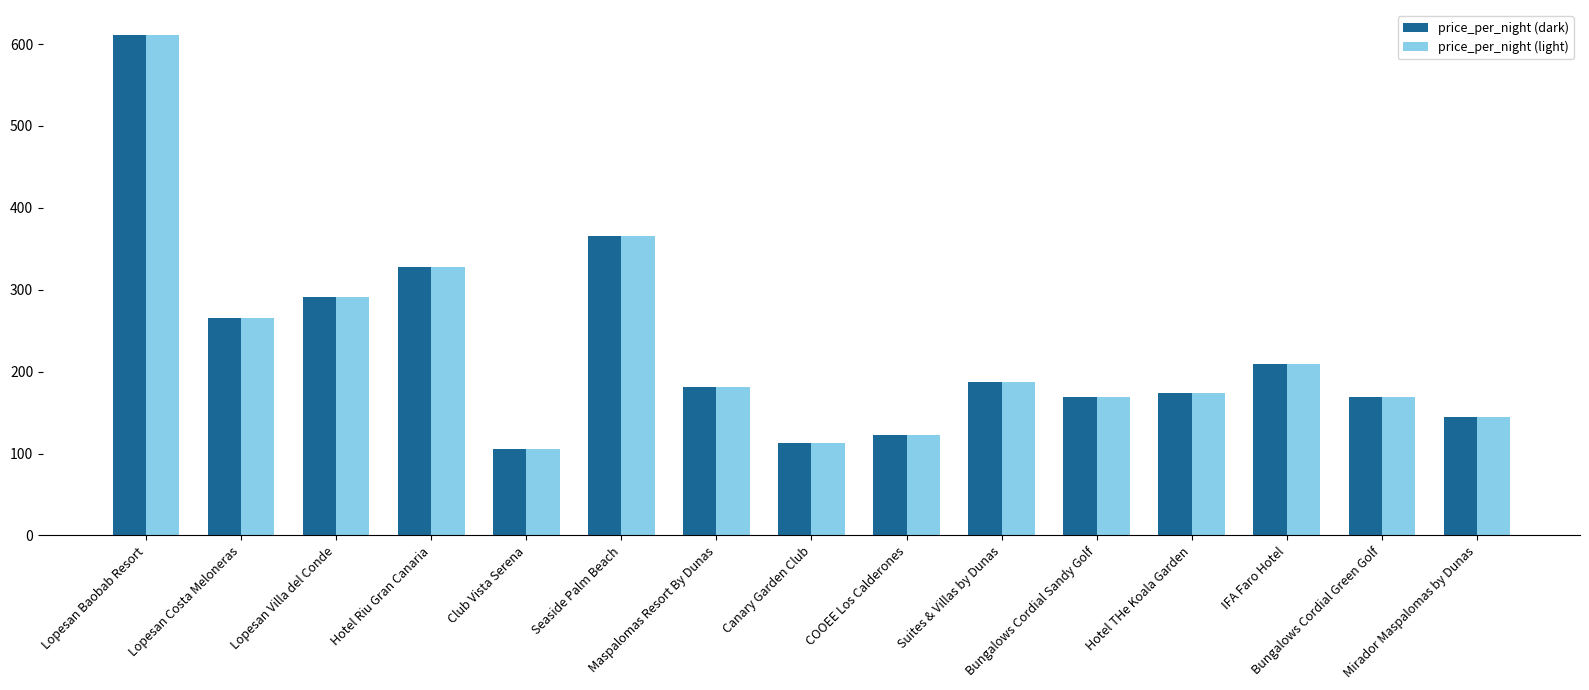

Reading left to right, list all the values displayed in this chart.

price_per_night (dark): Lopesan Baobab Resort=611	Lopesan Costa Meloneras=265	Lopesan Villa del Conde=291	Hotel Riu Gran Canaria=328	Club Vista Serena=106	Seaside Palm Beach=365	Maspalomas Resort By Dunas=181	Canary Garden Club=113	COOEE Los Calderones=123	Suites & Villas by Dunas=187	Bungalows Cordial Sandy Golf=169	Hotel THe Koala Garden=174	IFA Faro Hotel=209	Bungalows Cordial Green Golf=169	Mirador Maspalomas by Dunas=144
price_per_night (light): Lopesan Baobab Resort=611	Lopesan Costa Meloneras=265	Lopesan Villa del Conde=291	Hotel Riu Gran Canaria=328	Club Vista Serena=106	Seaside Palm Beach=365	Maspalomas Resort By Dunas=181	Canary Garden Club=113	COOEE Los Calderones=123	Suites & Villas by Dunas=187	Bungalows Cordial Sandy Golf=169	Hotel THe Koala Garden=174	IFA Faro Hotel=209	Bungalows Cordial Green Golf=169	Mirador Maspalomas by Dunas=144